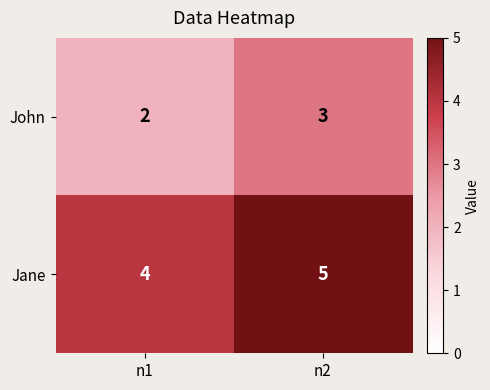

Is the value of Jane at n1 greater than the value of John at n1?

Yes